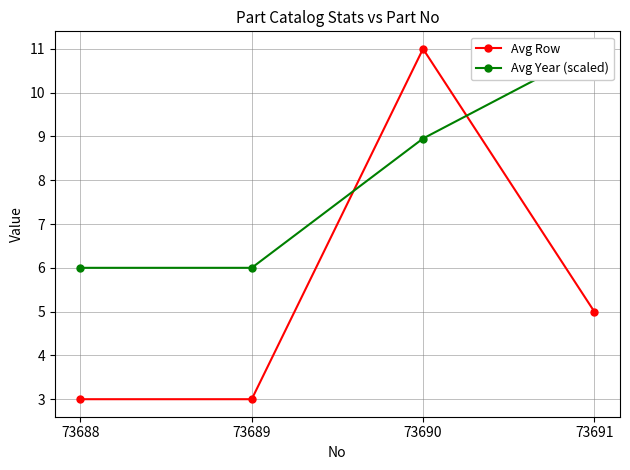

Rank the categories by Avg Row value from highest to lowest.

73690, 73691, 73688, 73689